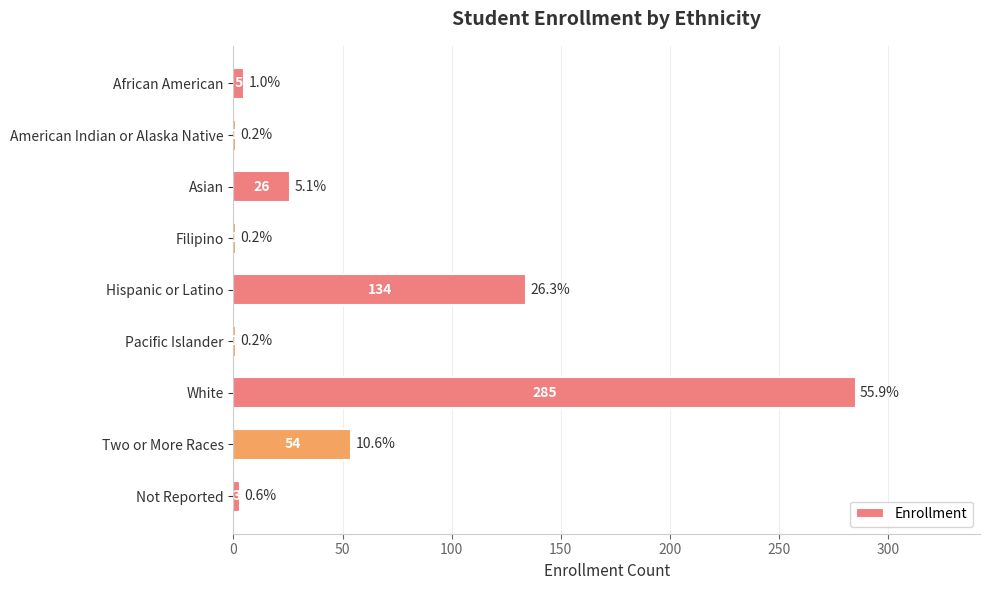

Is it true that the value at Hispanic or Latino is 200?

False